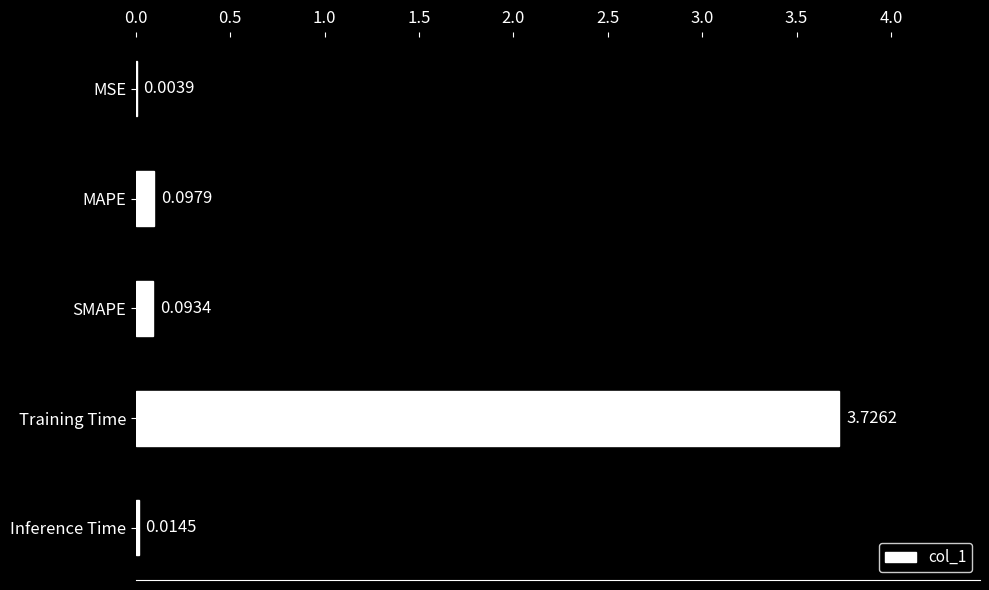

At which category does the chart reach its peak across all series?

Training Time